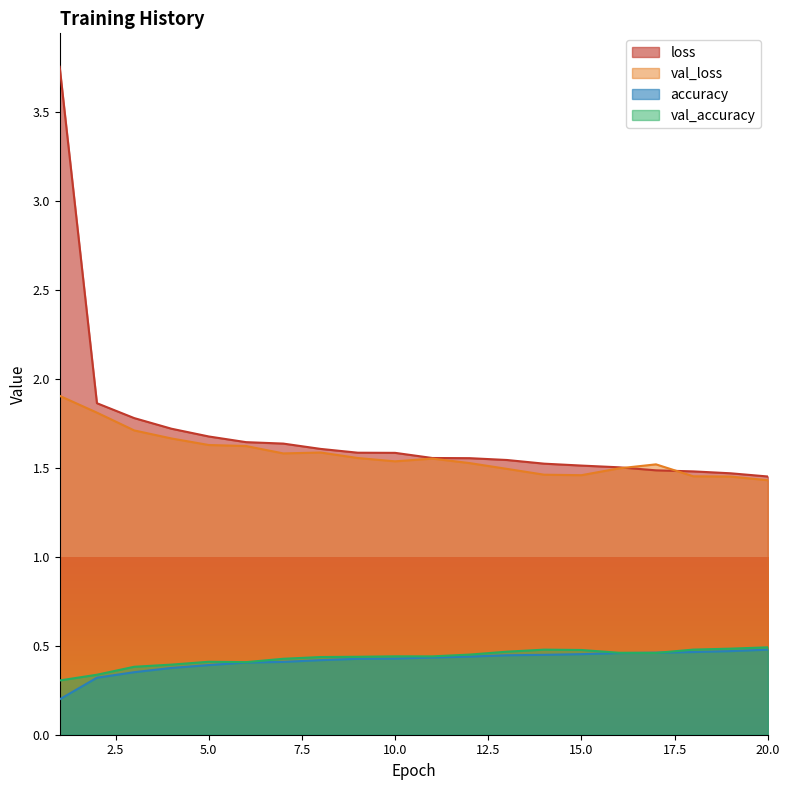

What are all the series names shown in the legend?

loss, val_loss, accuracy, val_accuracy